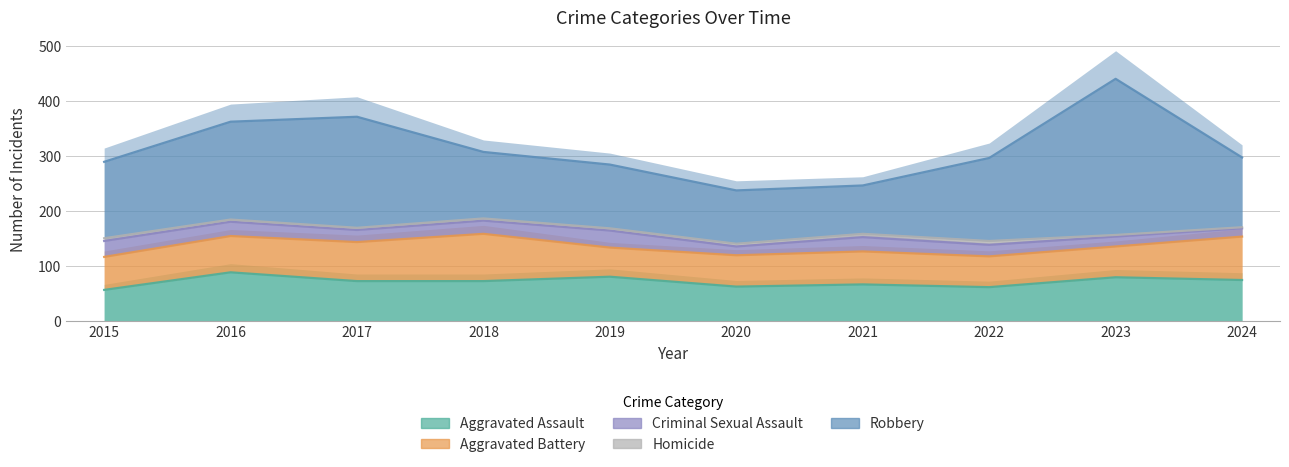

Is the value of Aggravated Battery at 2018 greater than the value of Robbery at 2020?

No